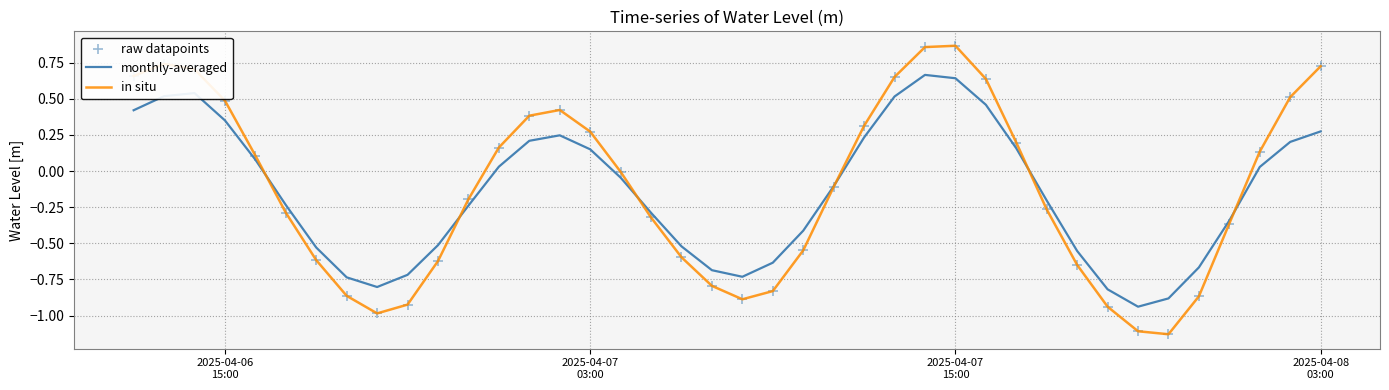

Which series has the widest spread of values?

in situ